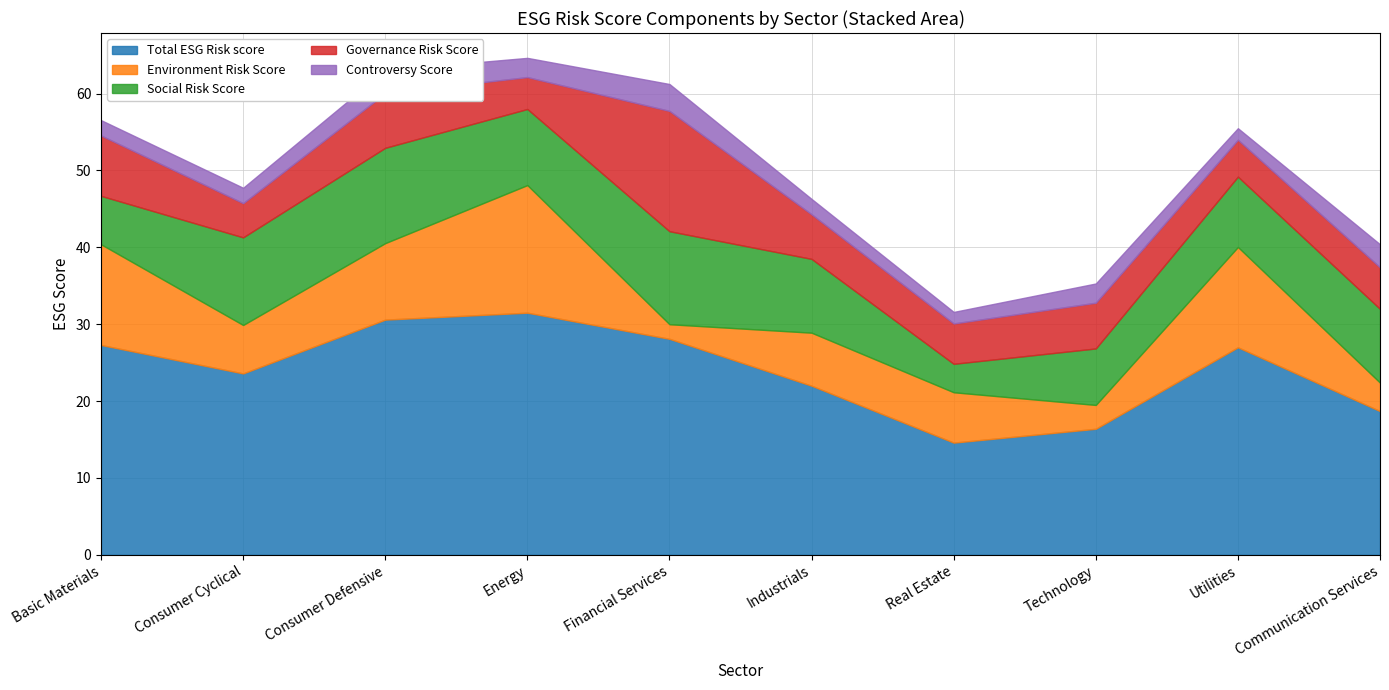

What is the difference between the Social Risk Score values at 0 and 3?

3.6